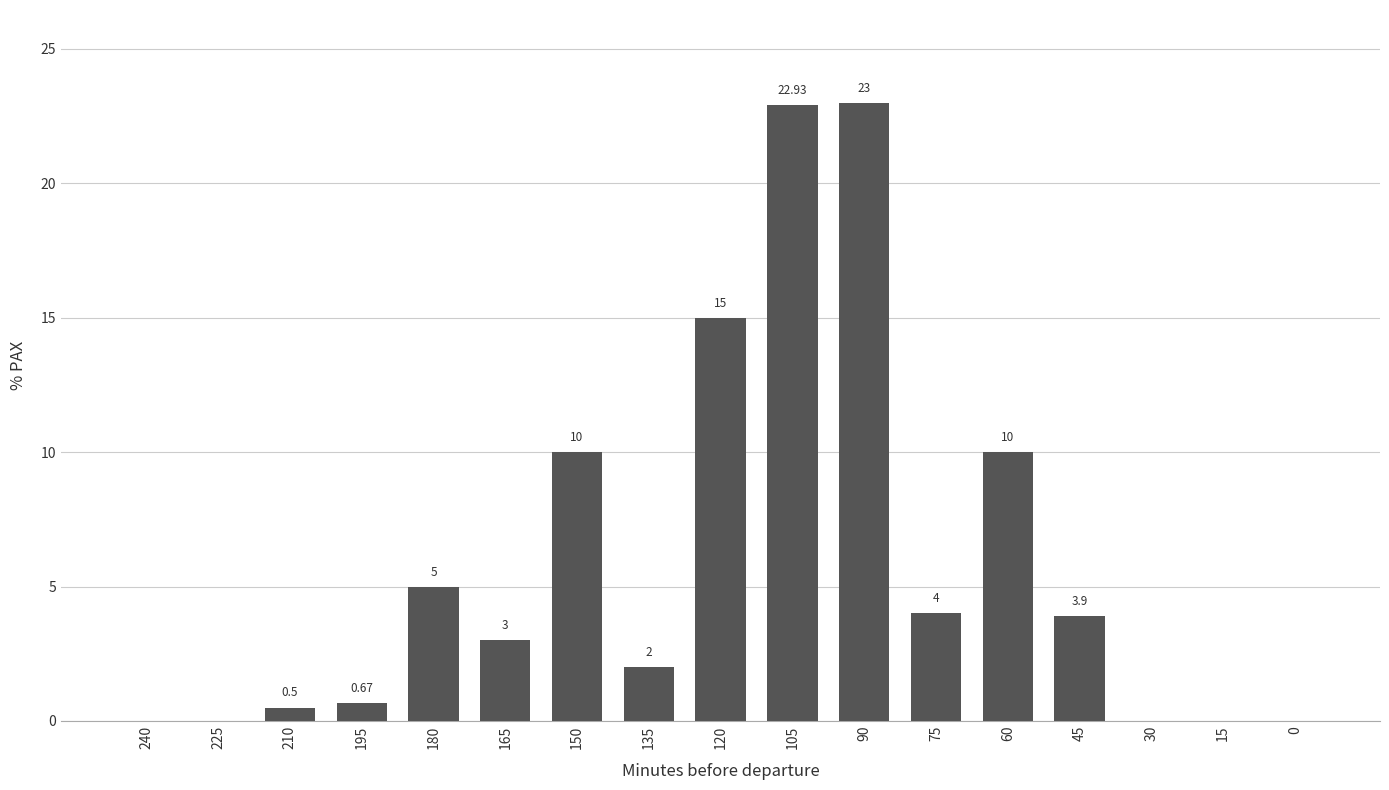

True or false: the data shows 3.9 at 45.

True